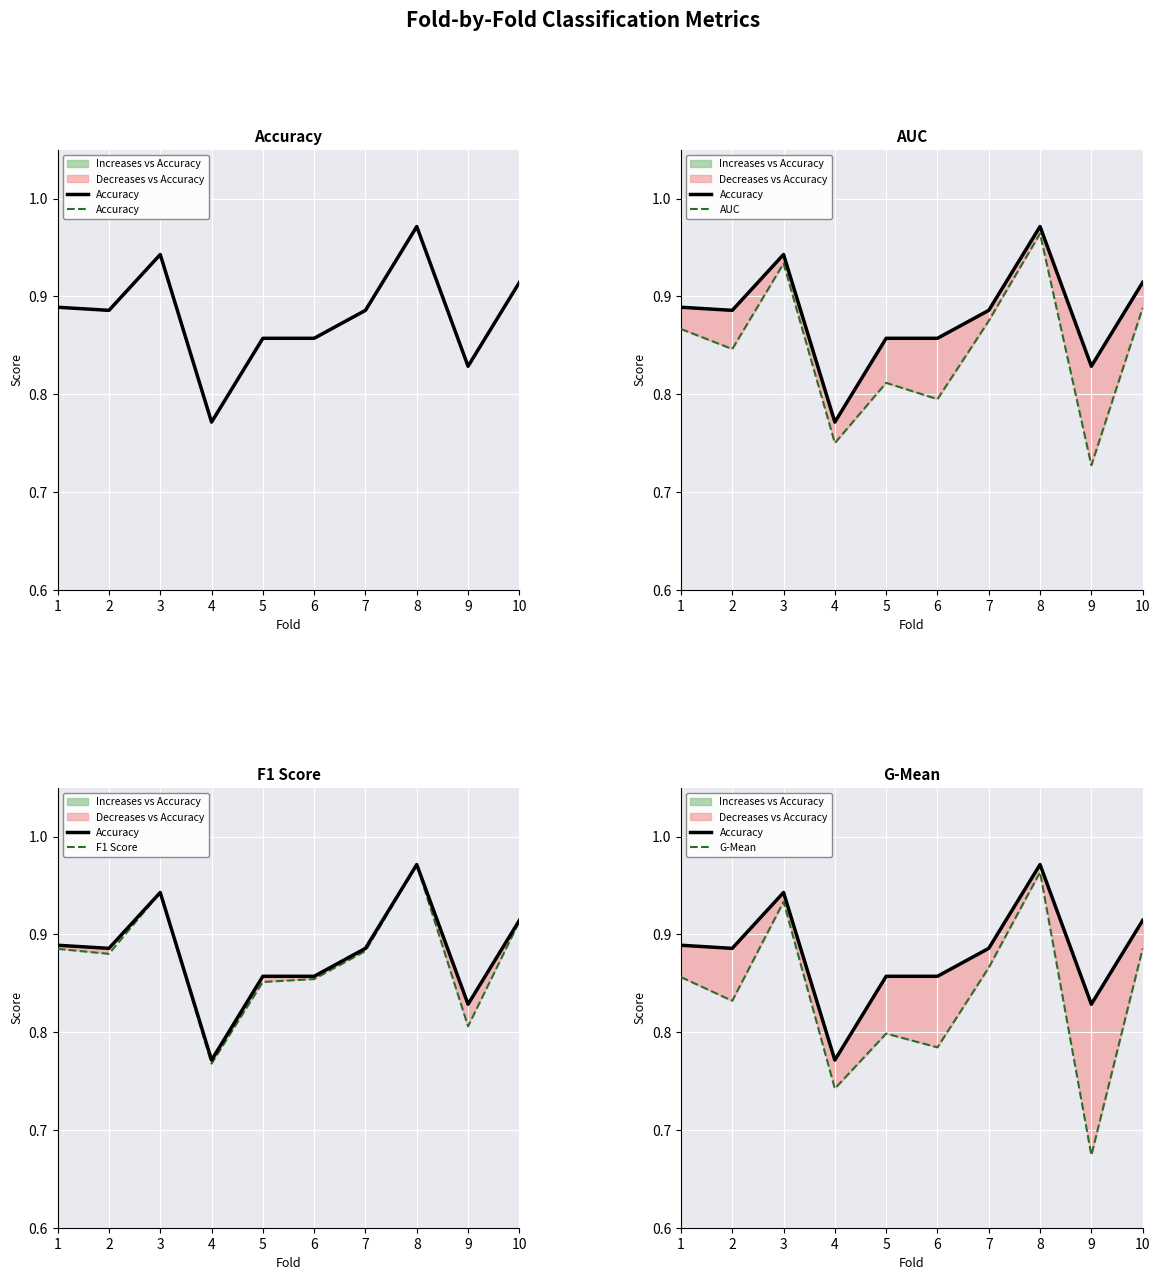

How many interior local valleys does the G-Mean series have?

4